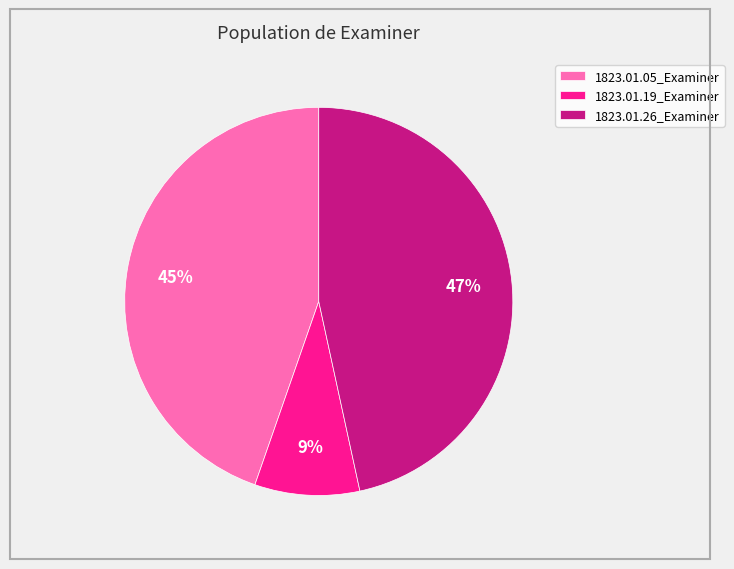

Is it true that 1823.01.19_Examiner is 20% of the pie?

False